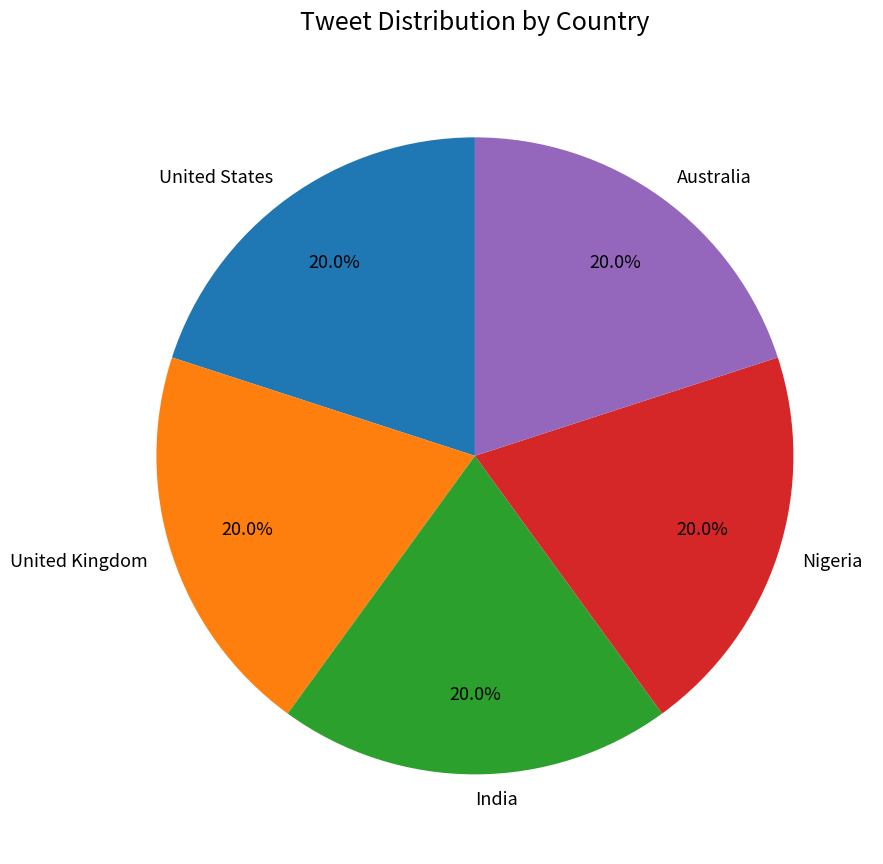

Does India account for over 50% of the chart?

No